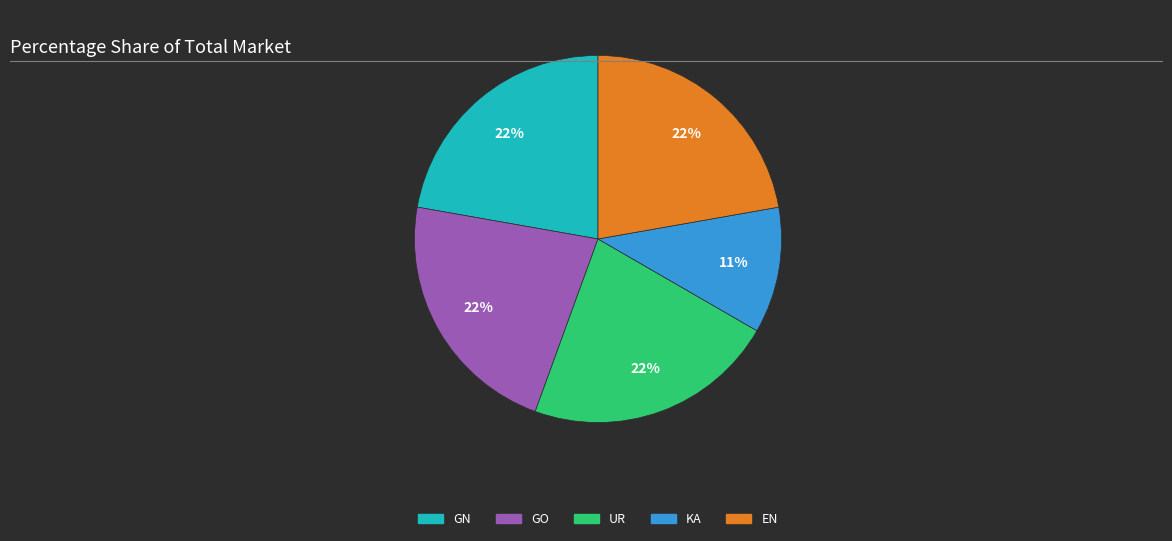

How many slices are in this pie chart?

5